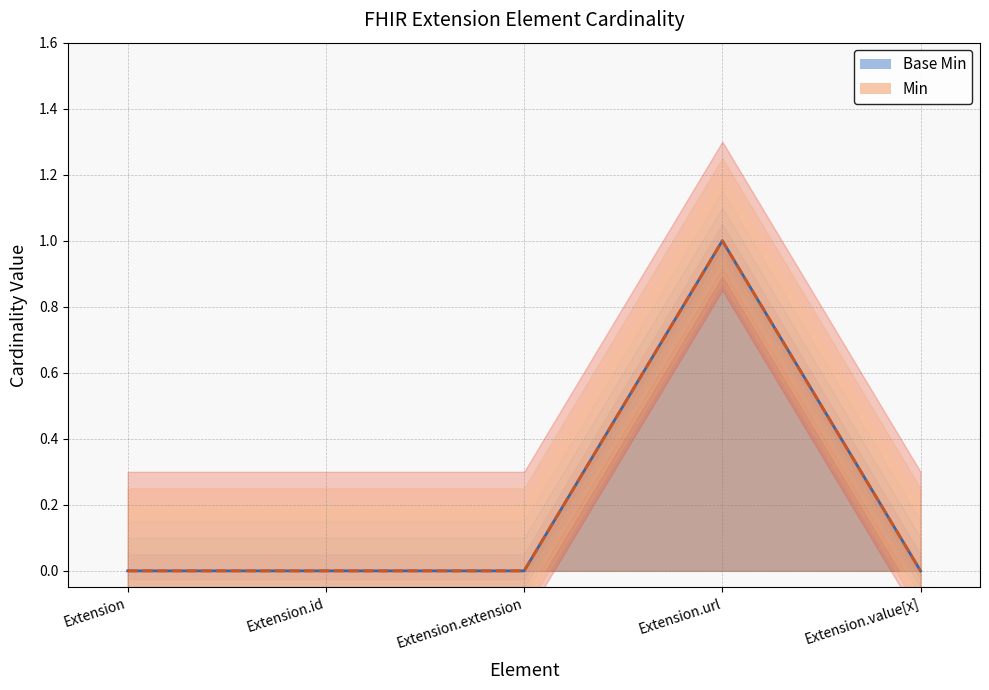

What is the label of the 1st point from the left?

Extension